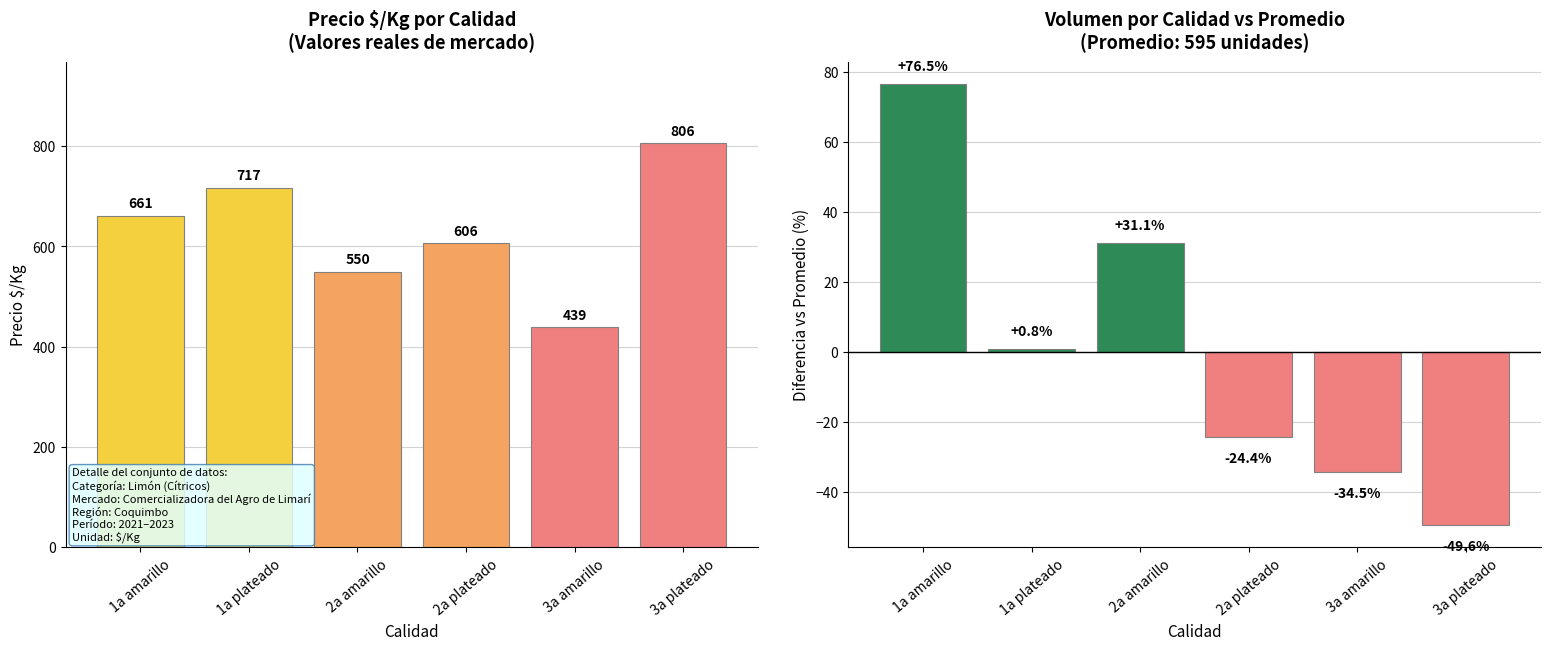

Where does the Precio $/Kg series first go above 661?

1a plateado